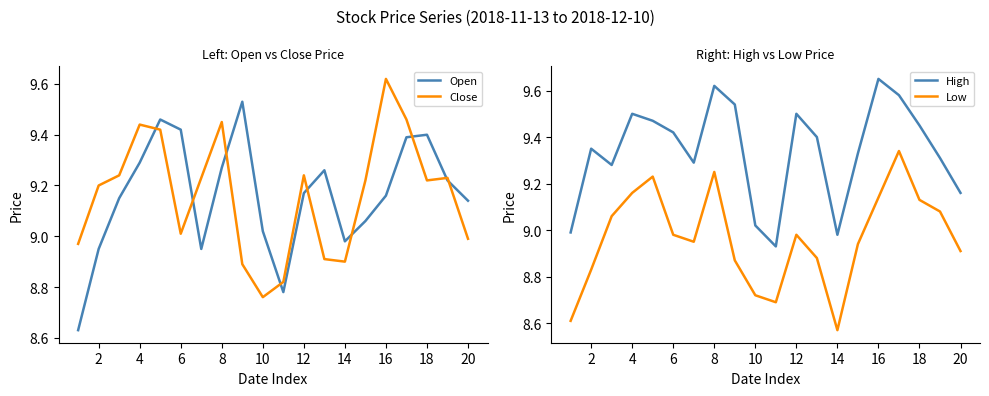

Which category has the lowest value in the Close series?

10